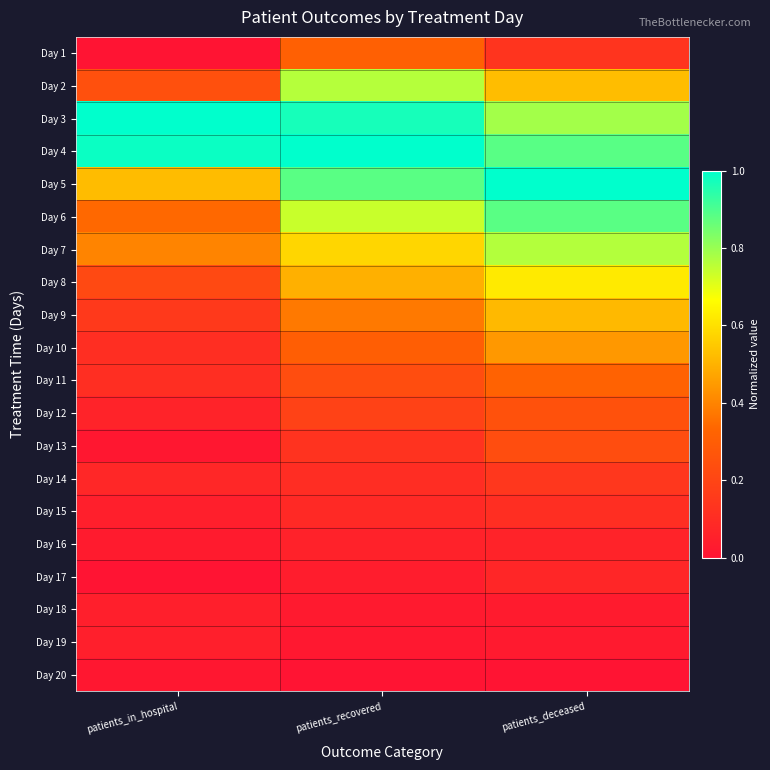

Reading left to right, what are all the values shown in this chart?

Day 1: patients_in_hospital=0.0	patients_recovered=0.3	patients_deceased=0.1
Day 2: patients_in_hospital=0.2	patients_recovered=0.8	patients_deceased=0.5
Day 3: patients_in_hospital=1.0	patients_recovered=1.0	patients_deceased=0.8
Day 4: patients_in_hospital=1.0	patients_recovered=1.0	patients_deceased=0.9
Day 5: patients_in_hospital=0.5	patients_recovered=0.9	patients_deceased=1.0
Day 6: patients_in_hospital=0.3	patients_recovered=0.7	patients_deceased=0.9
Day 7: patients_in_hospital=0.4	patients_recovered=0.6	patients_deceased=0.8
Day 8: patients_in_hospital=0.2	patients_recovered=0.5	patients_deceased=0.6
Day 9: patients_in_hospital=0.2	patients_recovered=0.4	patients_deceased=0.5
Day 10: patients_in_hospital=0.1	patients_recovered=0.3	patients_deceased=0.4
Day 11: patients_in_hospital=0.1	patients_recovered=0.2	patients_deceased=0.3
Day 12: patients_in_hospital=0.1	patients_recovered=0.2	patients_deceased=0.2
Day 13: patients_in_hospital=0.0	patients_recovered=0.1	patients_deceased=0.2
Day 14: patients_in_hospital=0.1	patients_recovered=0.1	patients_deceased=0.1
Day 15: patients_in_hospital=0.0	patients_recovered=0.1	patients_deceased=0.1
Day 16: patients_in_hospital=0.0	patients_recovered=0.1	patients_deceased=0.1
Day 17: patients_in_hospital=0.0	patients_recovered=0.0	patients_deceased=0.1
Day 18: patients_in_hospital=0.0	patients_recovered=0.0	patients_deceased=0.0
Day 19: patients_in_hospital=0.0	patients_recovered=0.0	patients_deceased=0.0
Day 20: patients_in_hospital=0.0	patients_recovered=0.0	patients_deceased=0.0